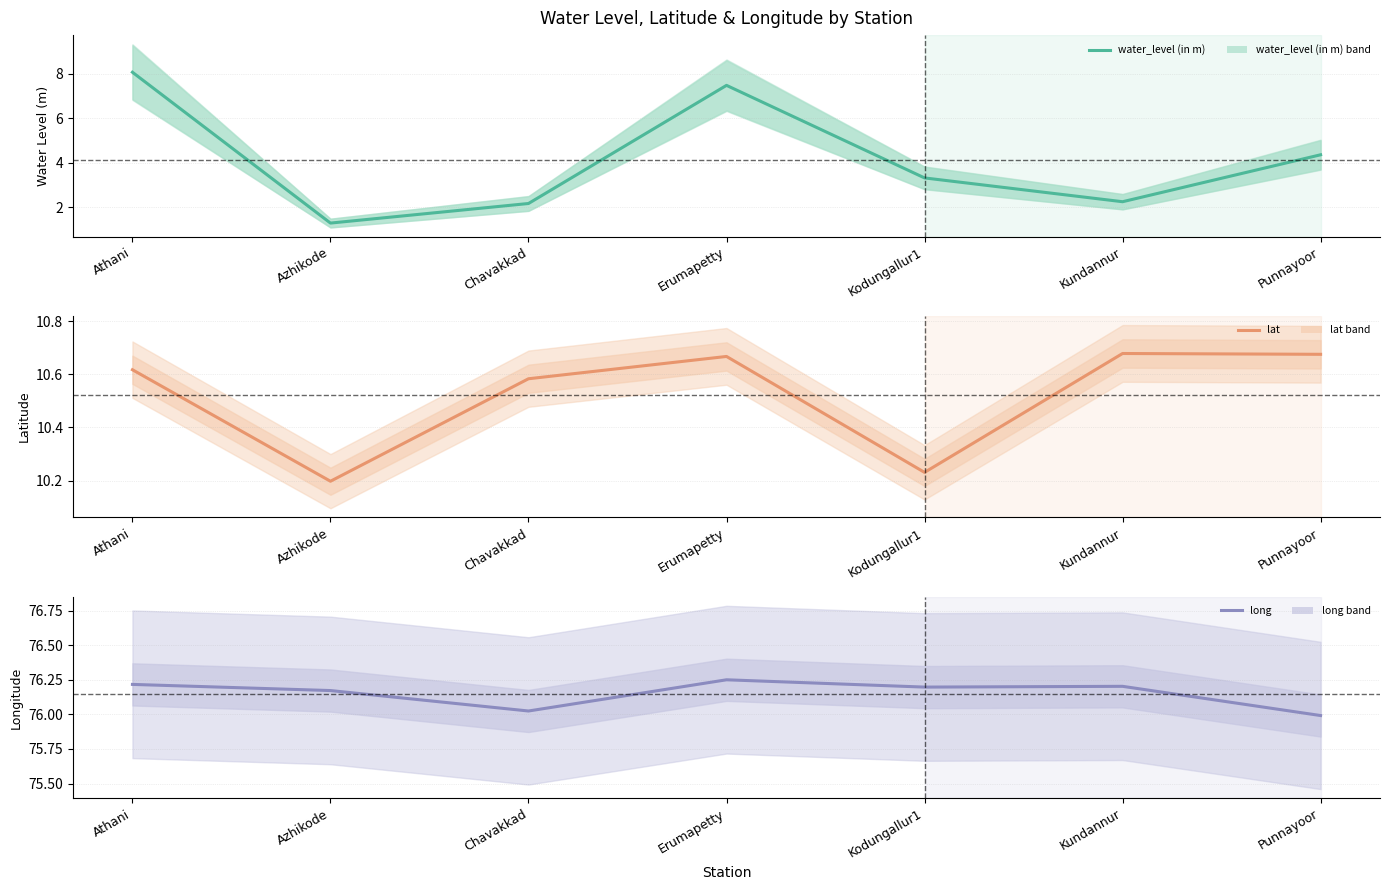

The value of water_level (in m) at Kundannur is 3.6. True or false?

False